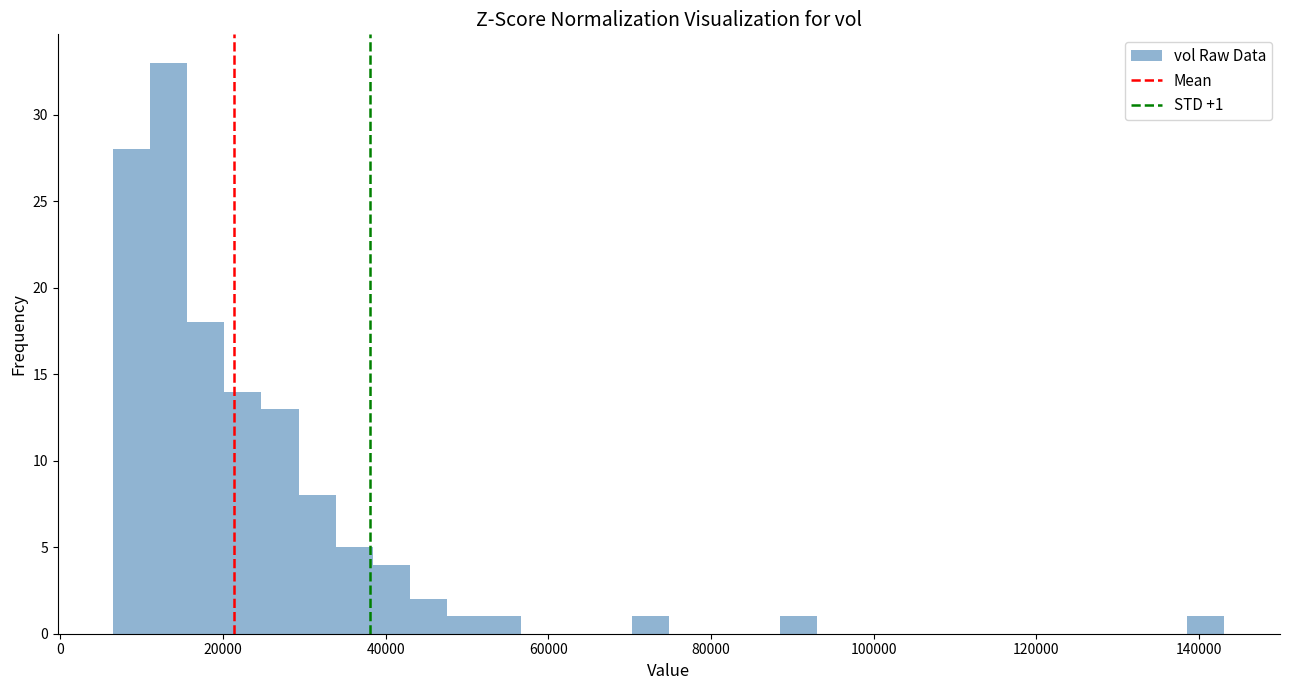

Read against the x-axis, roughly where is the centre of the tallest bar?

14000